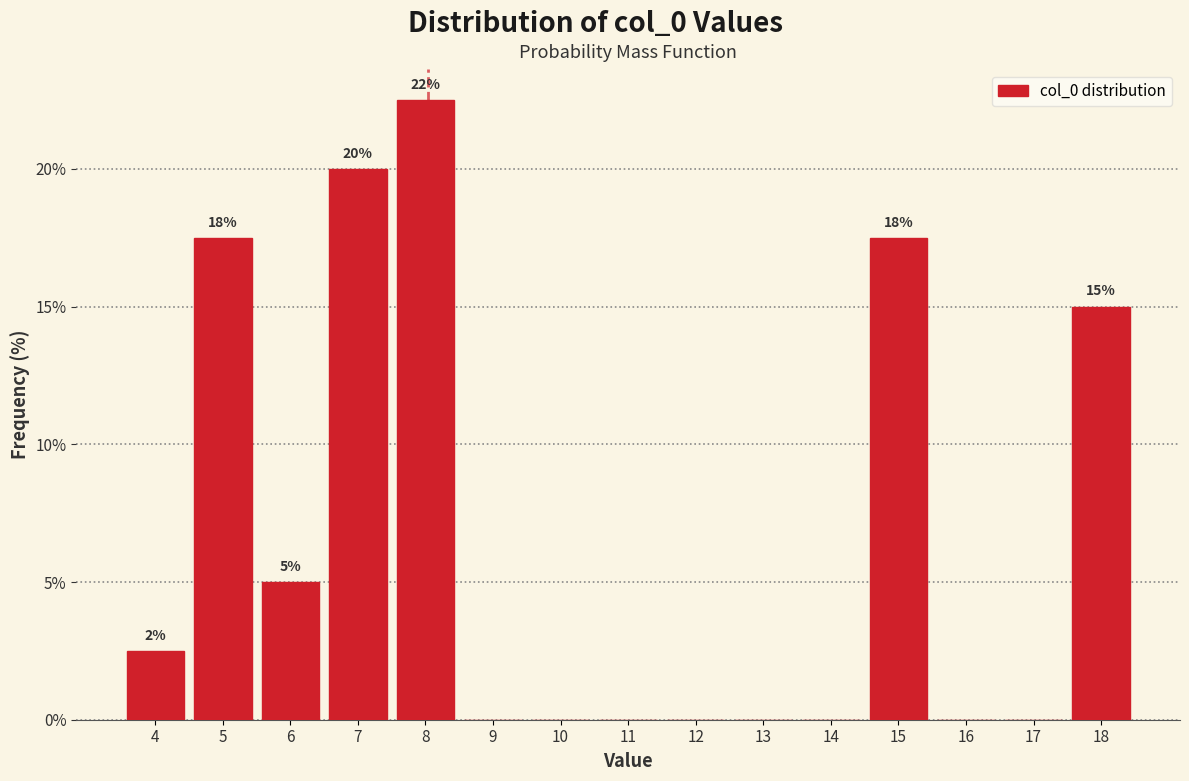

Reading left to right, what are all the values shown in this chart?

4=2.5	5=17.5	6=5.0	7=20.0	8=22.5	9=0.0	10=0.0	11=0.0	12=0.0	13=0.0	14=0.0	15=17.5	16=0.0	17=0.0	18=15.0